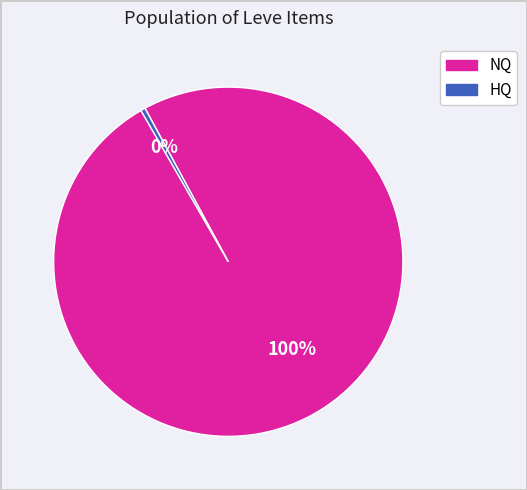

To the nearest percent, what is the average slice percentage?

50%